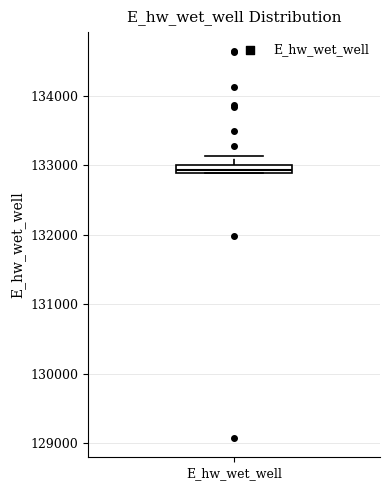

Where does the upper whisker of the box for E_hw_wet_well end on the y-axis? The values are not printed on the chart, so give them approximately, as read against the axis.

133100